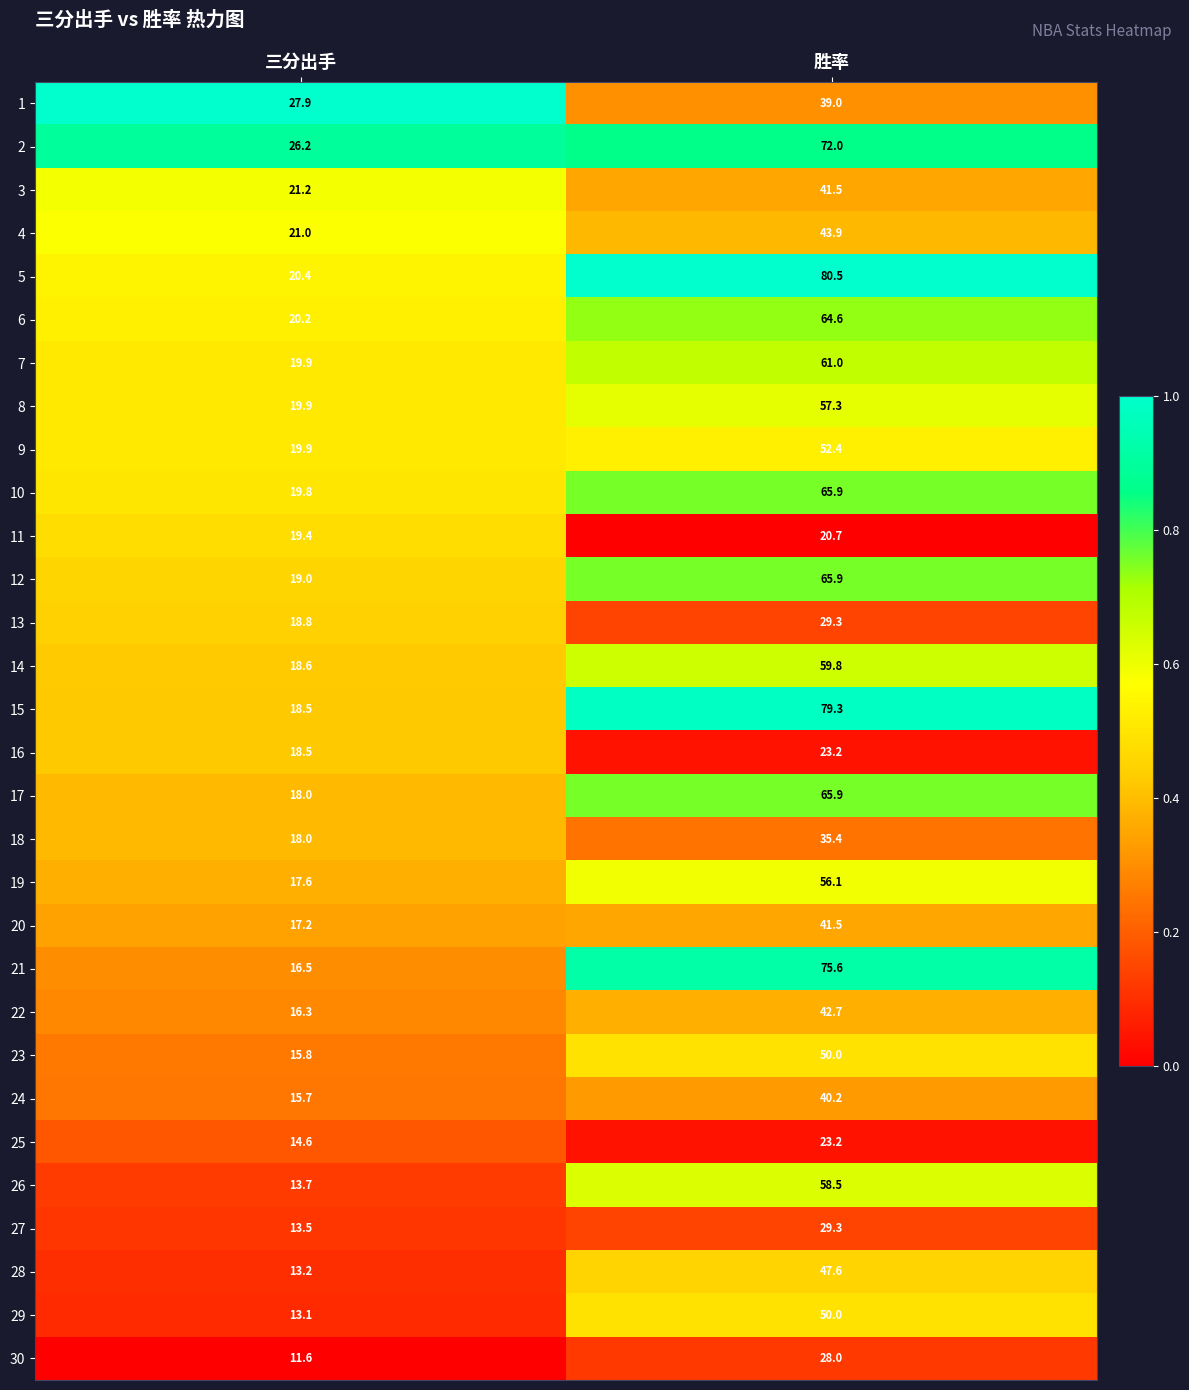

What value does the 21 series have at 三分出手?

16.5